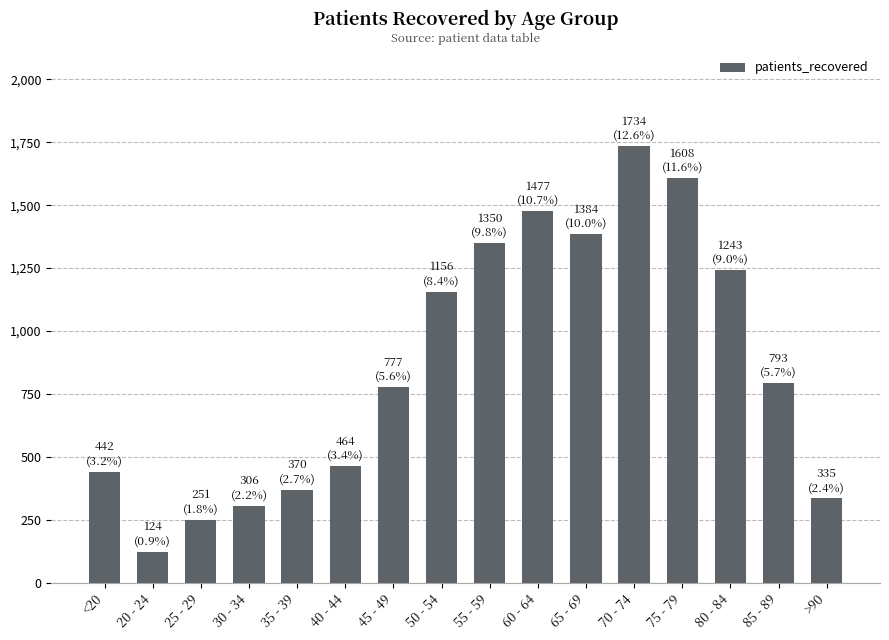

What is the value of the 7th bar from the left?

777